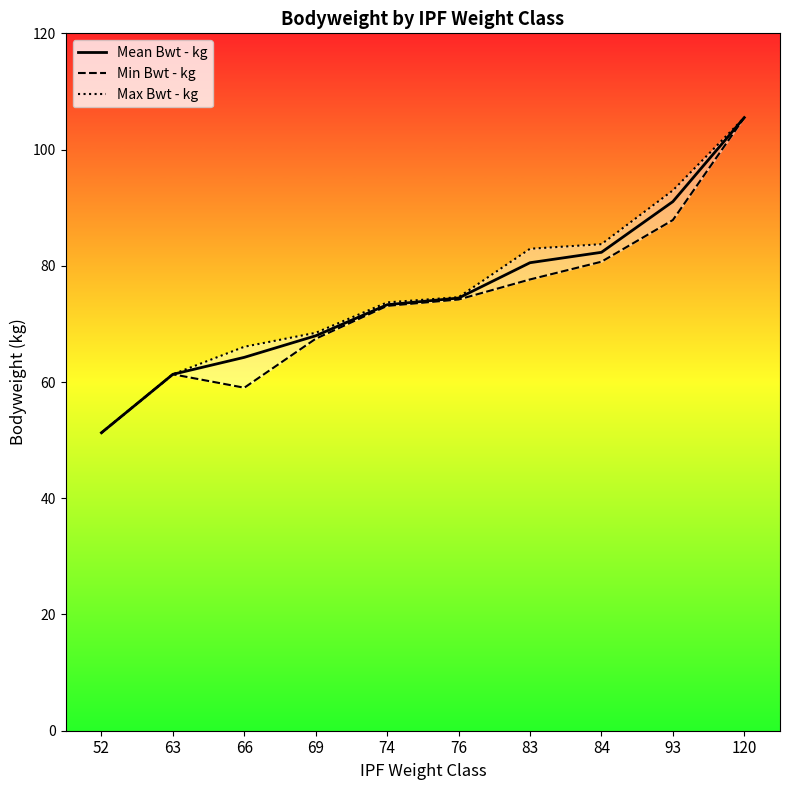

What is the approximate value of Min Bwt - kg at 76?

74.2